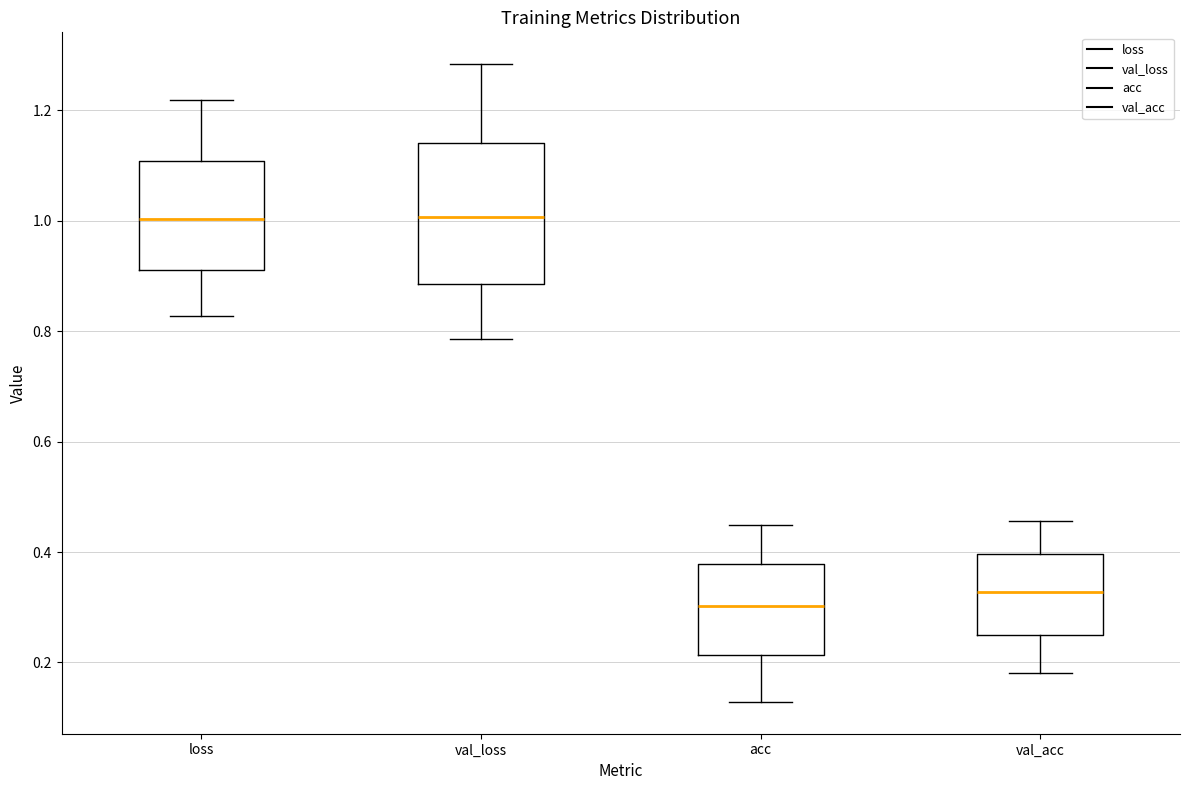

Which box is the tallest, from its lower edge to its upper edge?

val_loss